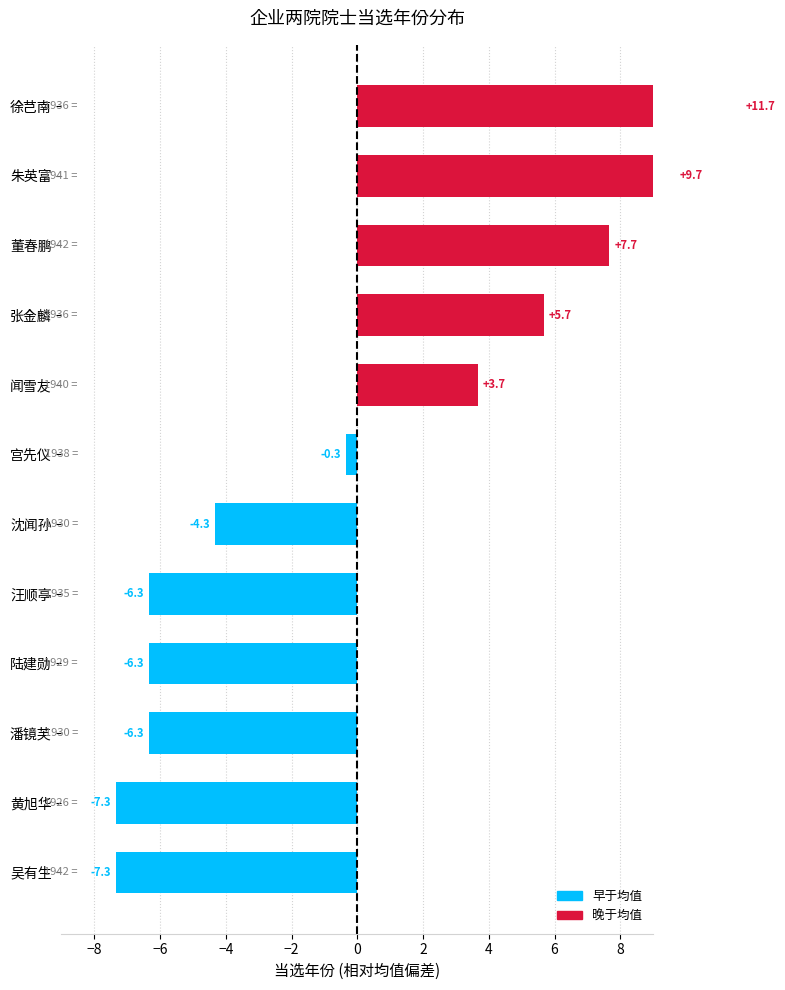

Does the chart contain stacked bars?

No